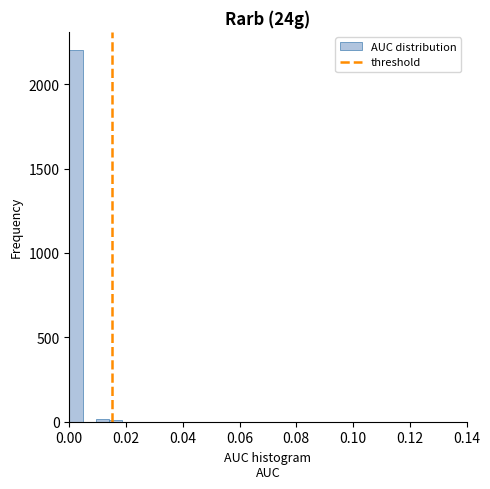

Read against the x-axis, roughly where is the centre of the tallest bar?

0.002